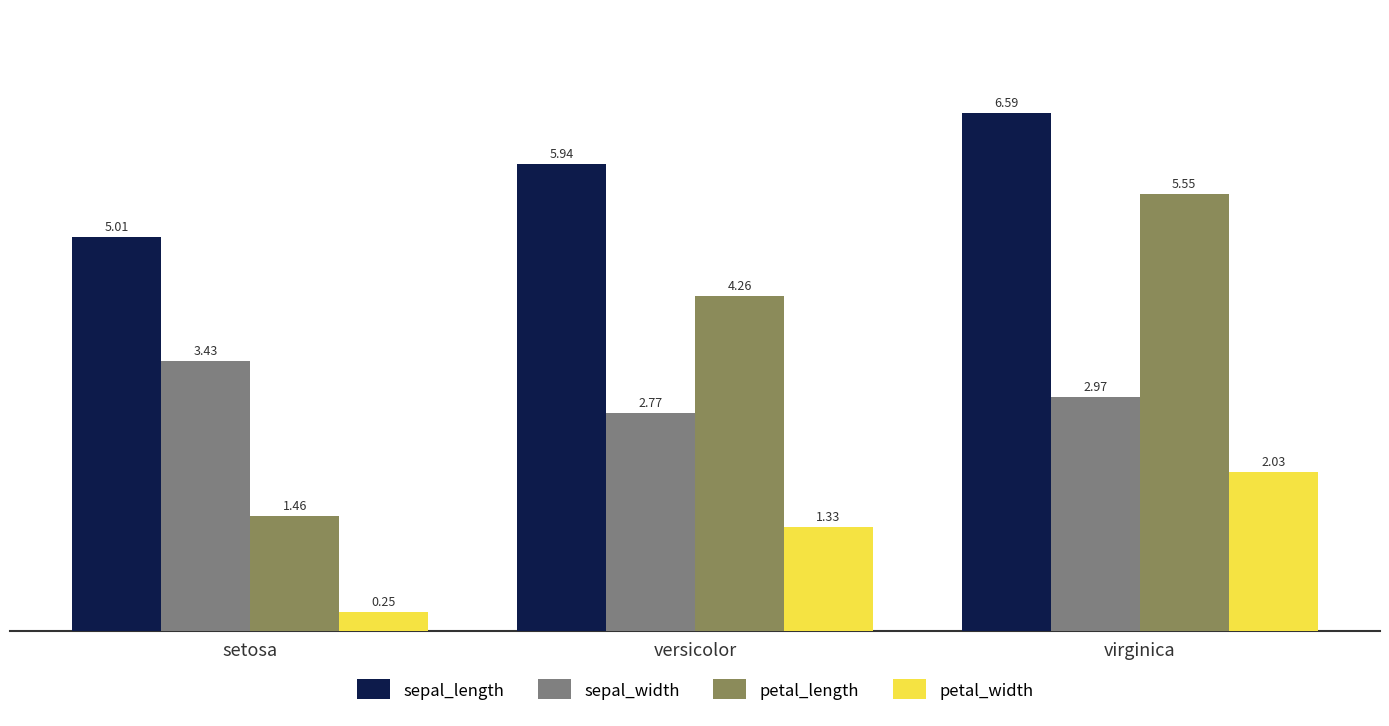

What position from the right is setosa?

3